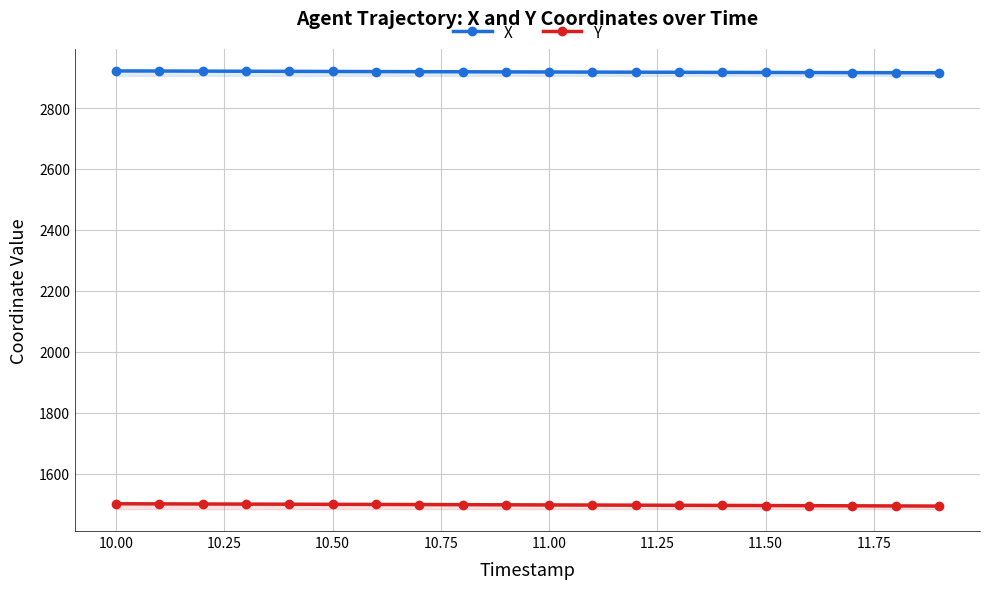

True or false: Y and X cross at least once.

False